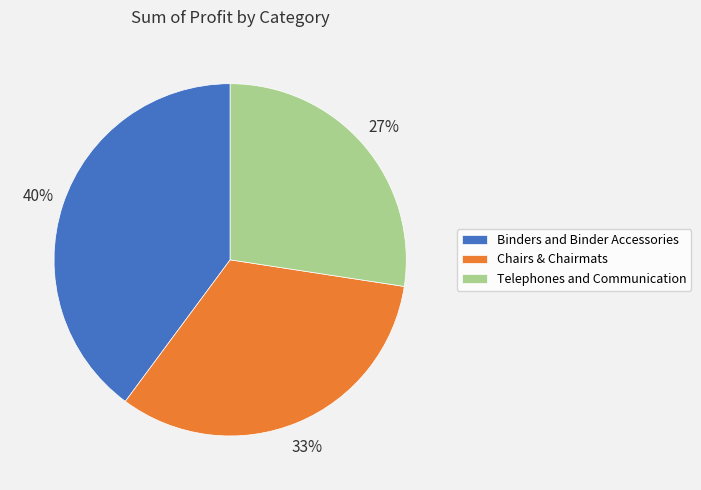

To the nearest percent, what is the average slice percentage?

33%